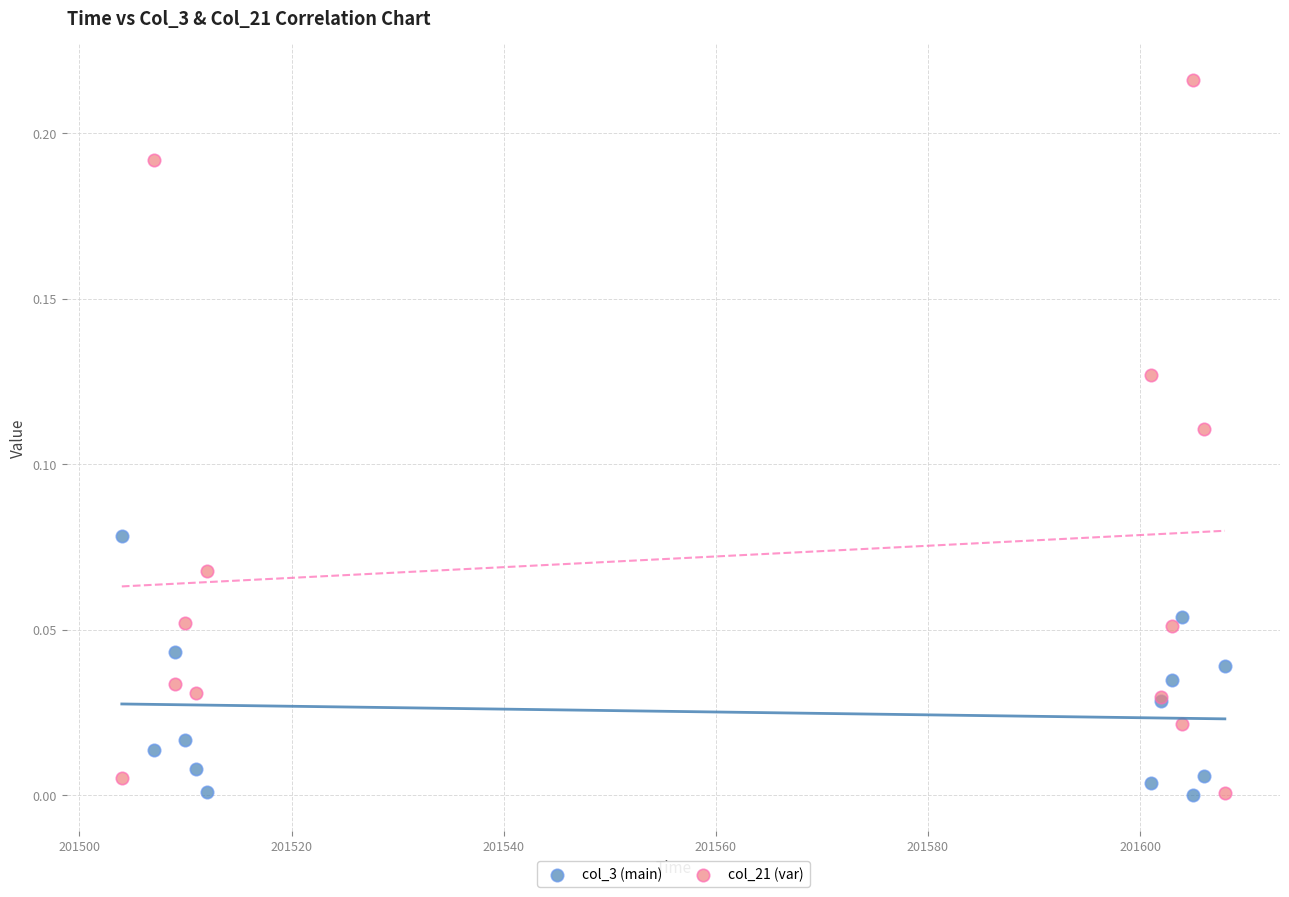

Which series has the widest spread of Y values?

col_21 (var)